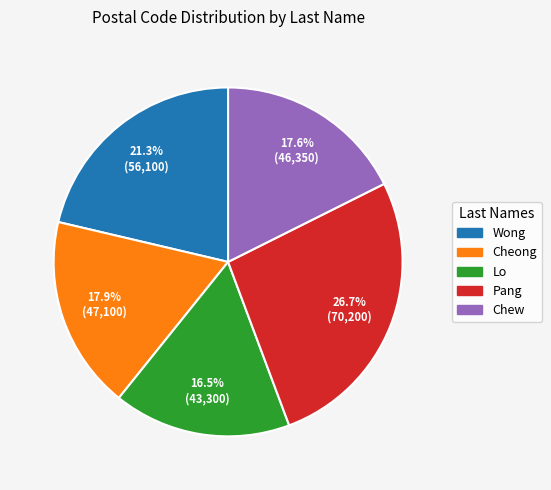

Count the number of slices in the pie.

5